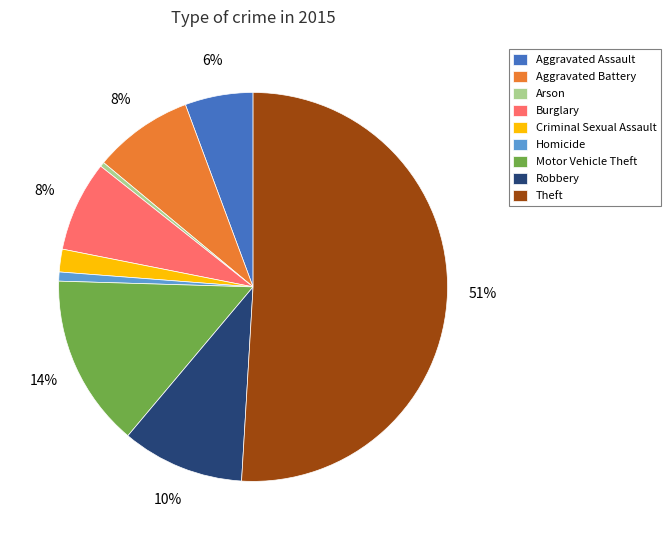

Is it true that Aggravated Assault is 6% of the pie?

True